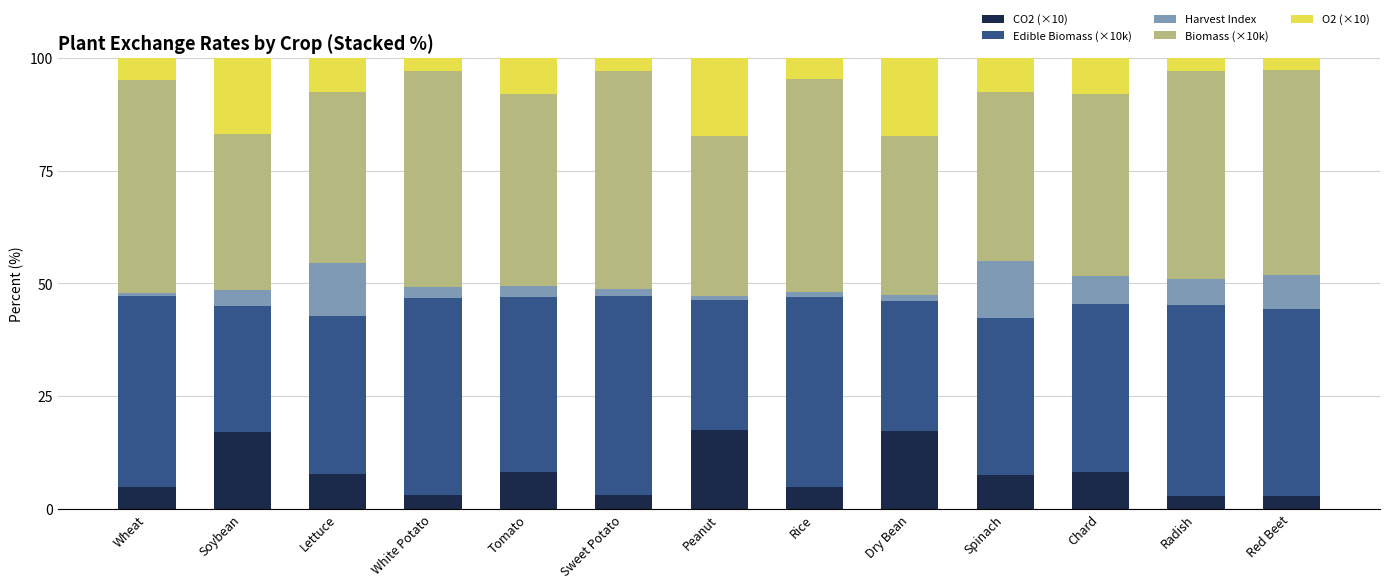

What is the total value across all series at Soybean?

100.0